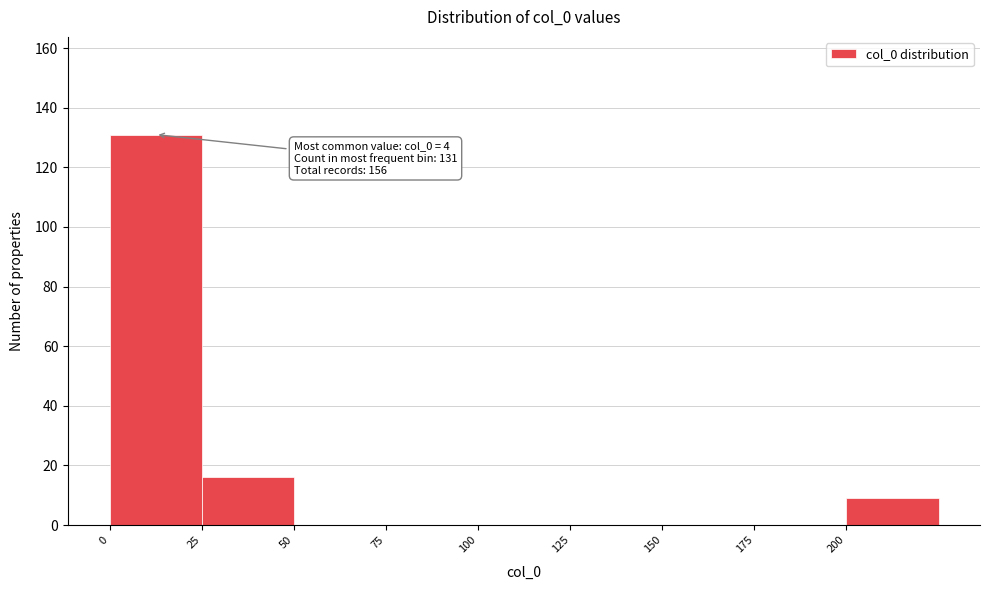

Which range on the x-axis has the tallest bar?

0 to 25